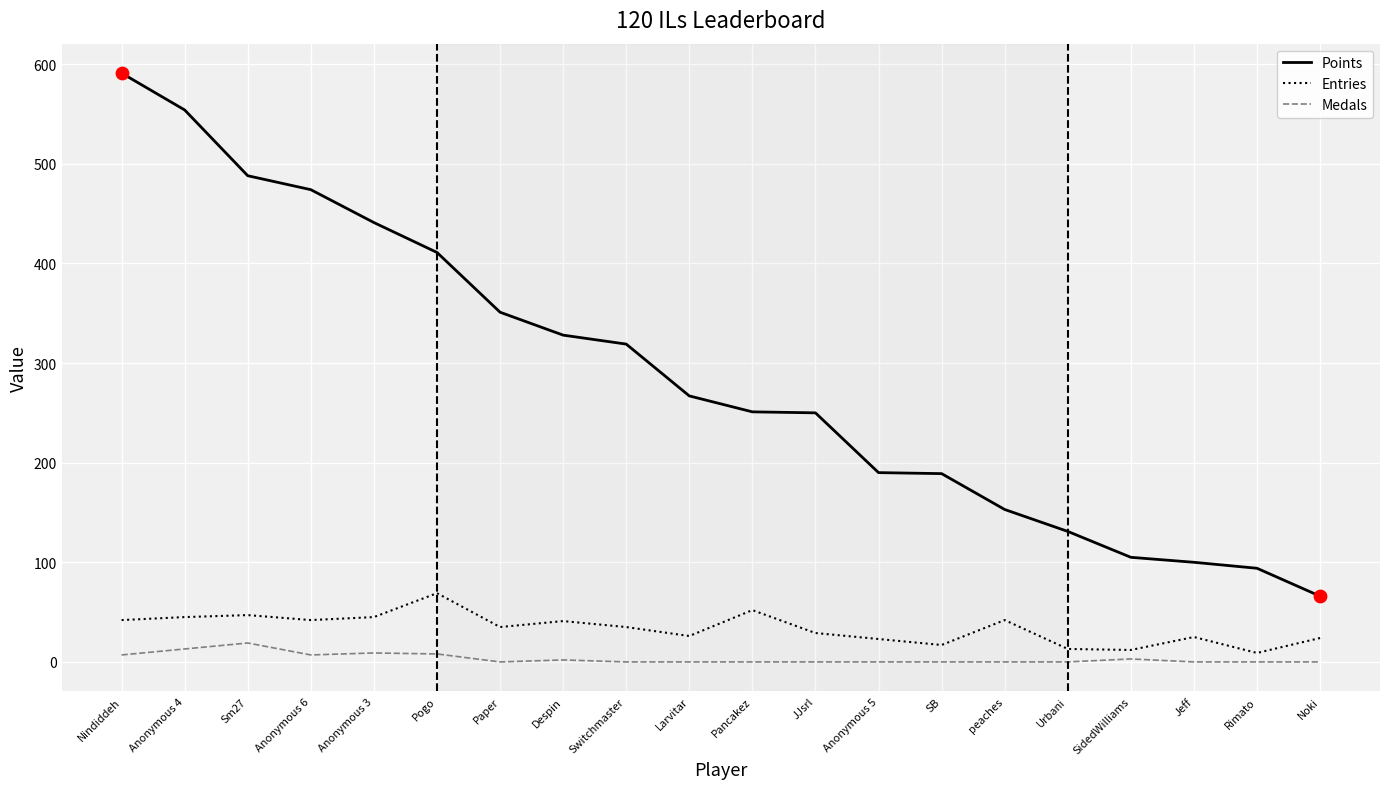

Is the value of Entries at peaches greater than the value of Points at Pogo?

No